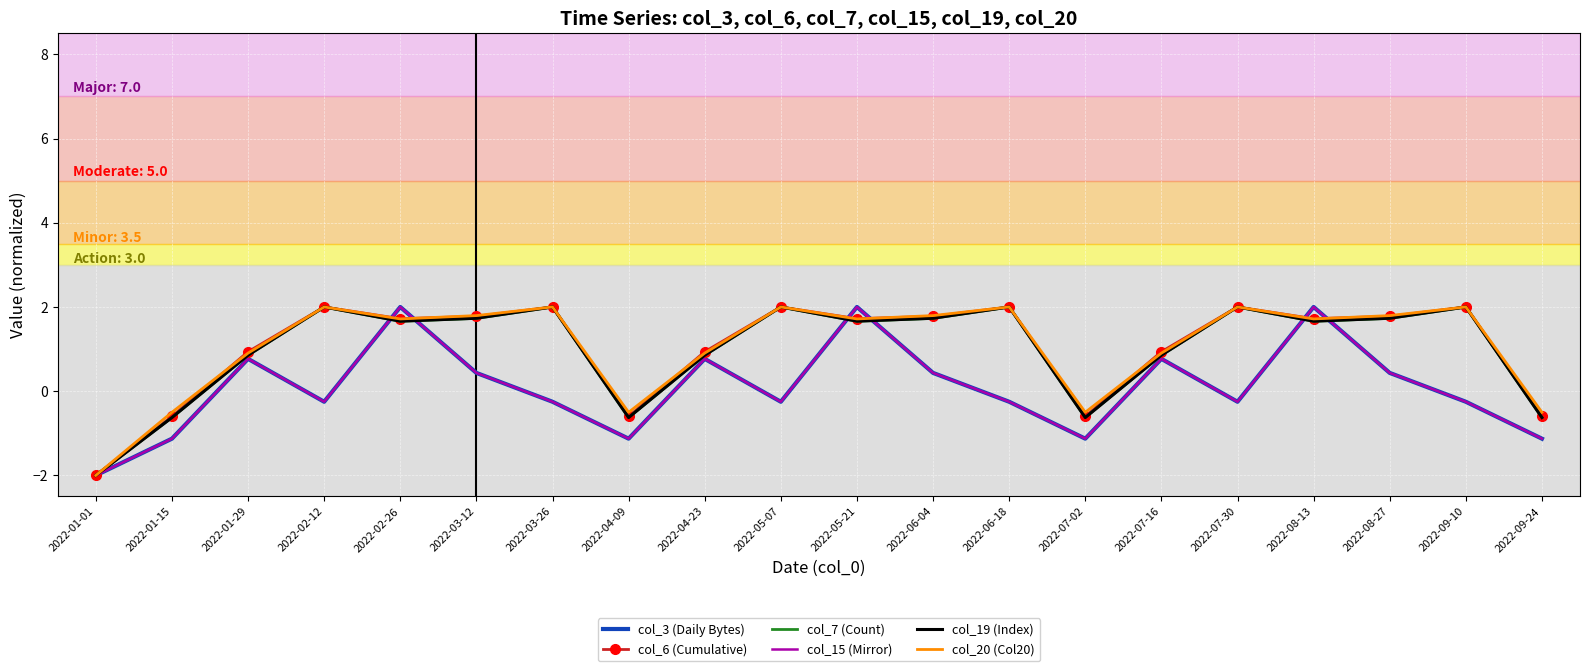

At how many categories does at least one series exceed -1?

19